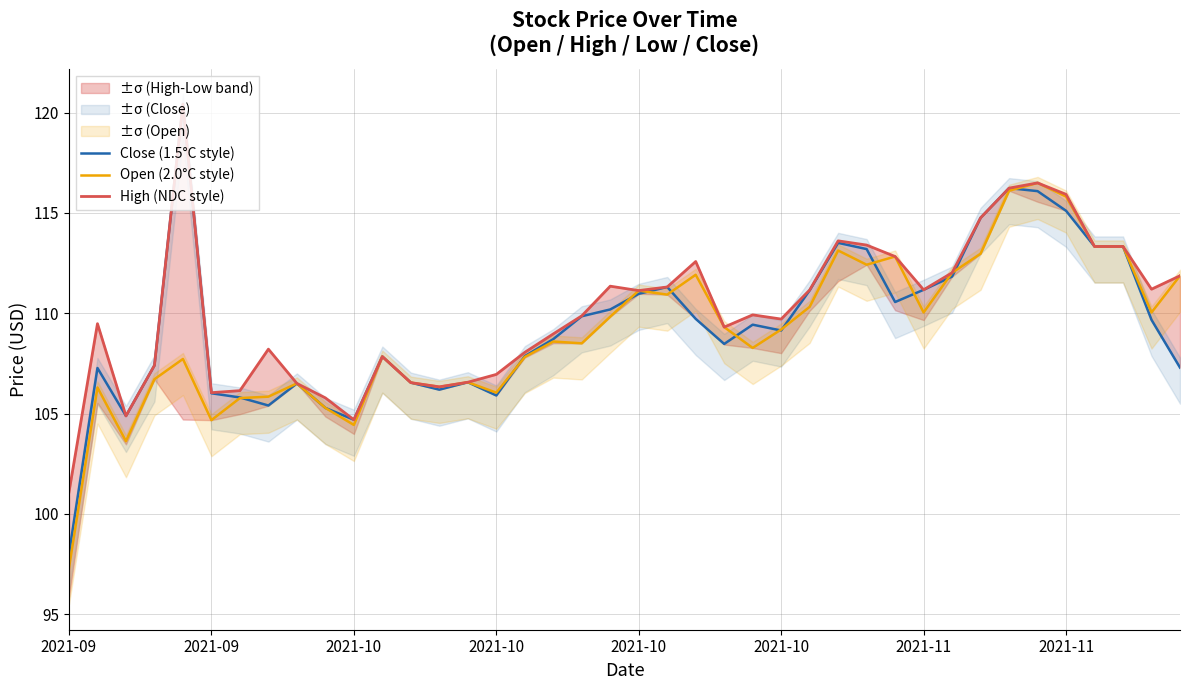

Reading left to right, extract all data points from this chart.

Close (1.5°C style): 98.0	107.3	104.9	107.4	120.4	106.0	105.8	105.4	106.5	105.3	104.7	107.8	106.5	106.2	106.6	105.9	107.9	108.7	109.8	110.2	111.0	111.3	109.7	108.5	109.4	109.1	111.1	113.5	113.2	110.6	111.2	111.8	114.8	116.2	116.1	115.1	113.3	113.3	109.7	107.3
Open (2.0°C style): 97.3	106.3	103.6	106.7	107.7	104.7	105.8	105.8	106.5	105.3	104.4	107.8	106.5	106.3	106.6	106.0	107.8	108.6	108.5	109.8	111.1	110.9	111.9	109.3	108.3	109.2	110.3	113.1	112.4	112.8	110.0	112.0	113.0	116.1	116.5	115.8	113.3	113.3	110.0	111.9
High (NDC style): 101.1	109.5	104.9	107.4	120.4	106.0	106.1	108.2	106.5	105.8	104.7	107.8	106.5	106.3	106.6	107.0	108.0	109.0	109.9	111.3	111.1	111.3	112.6	109.3	109.9	109.7	111.2	113.6	113.4	112.8	111.2	112.0	114.8	116.2	116.5	115.9	113.3	113.3	111.2	111.9